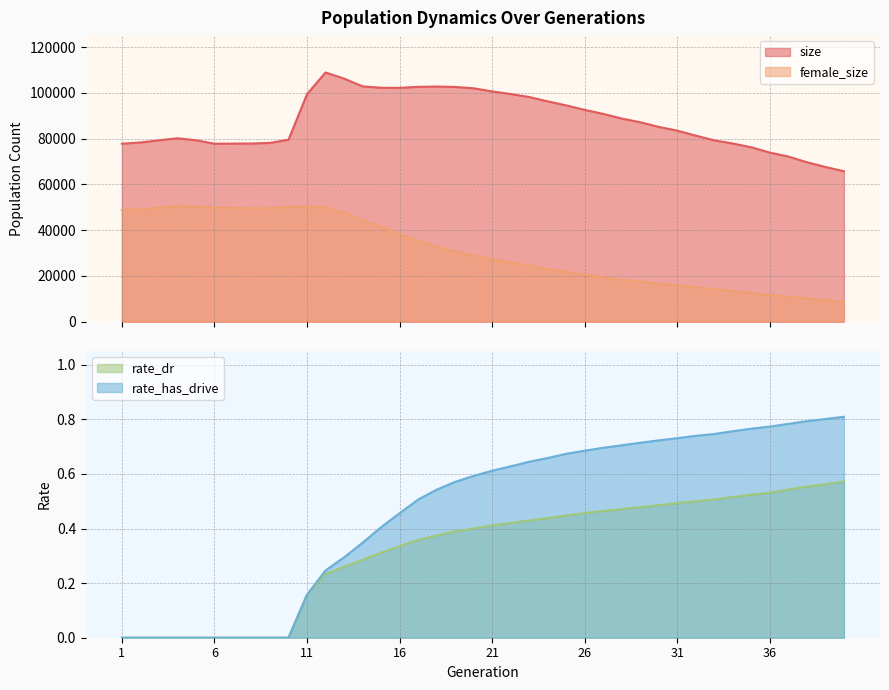

How many values in the rate_dr series exceed 0?

30